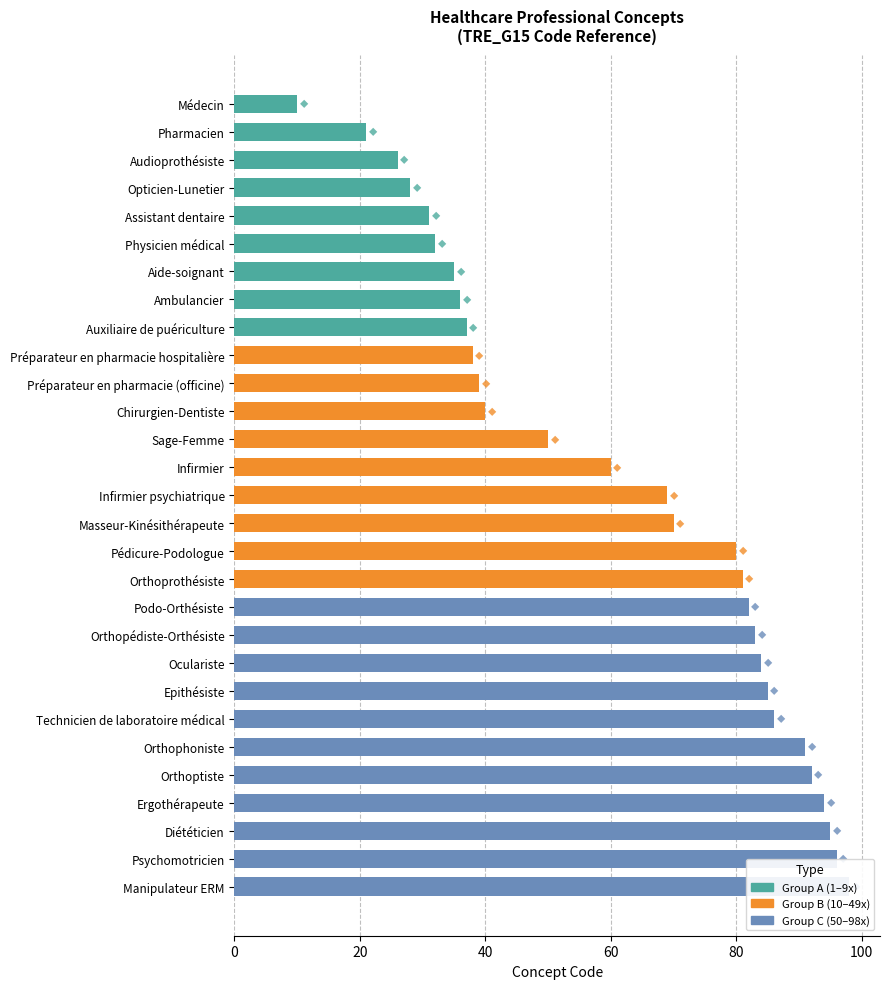

What is the difference between the maximum and second lowest values?

77